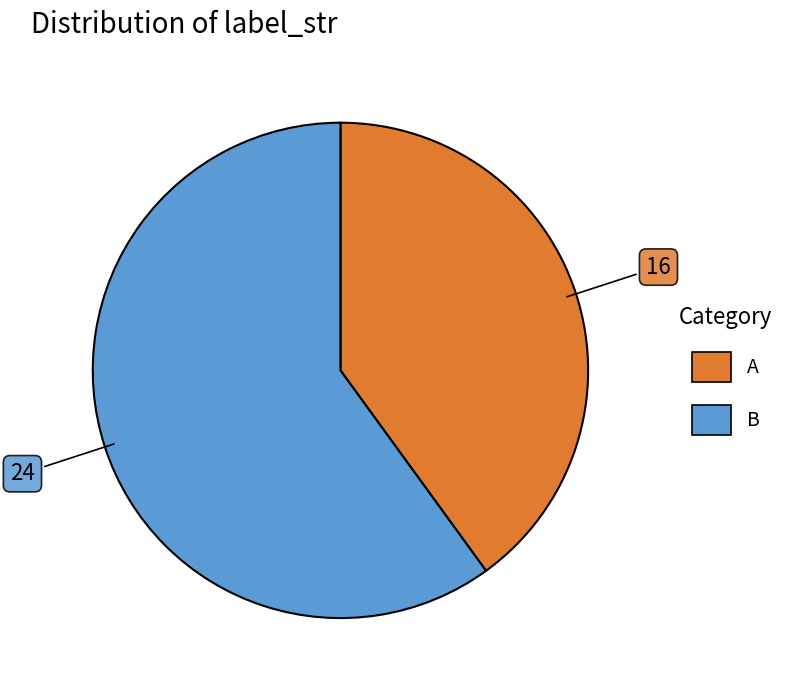

Do B and A together represent more than half of the pie?

Yes